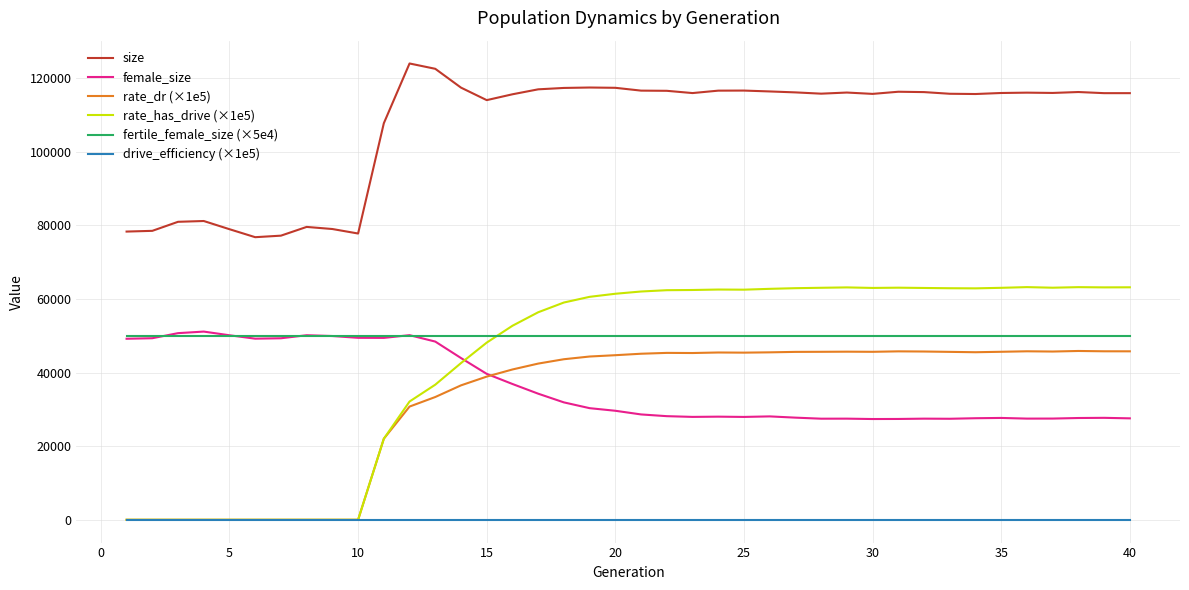

Which series has the largest total across all categories?

size